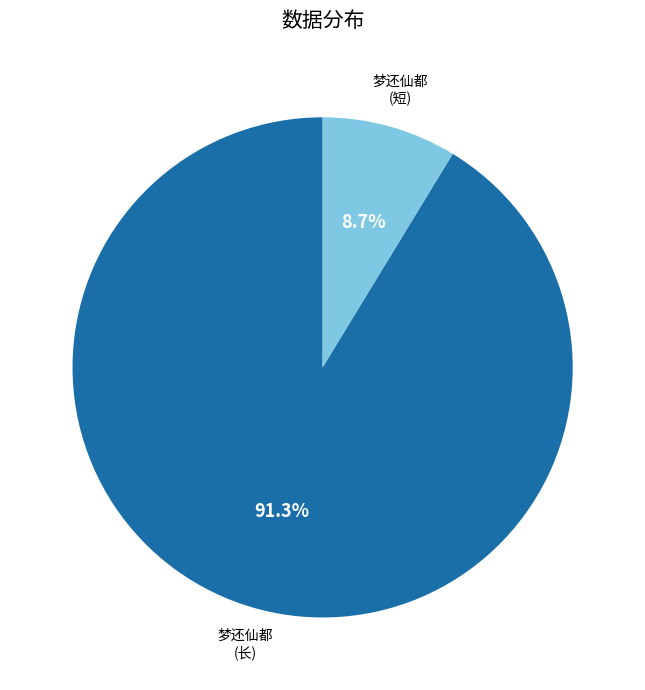

Does any single category account for the majority?

Yes